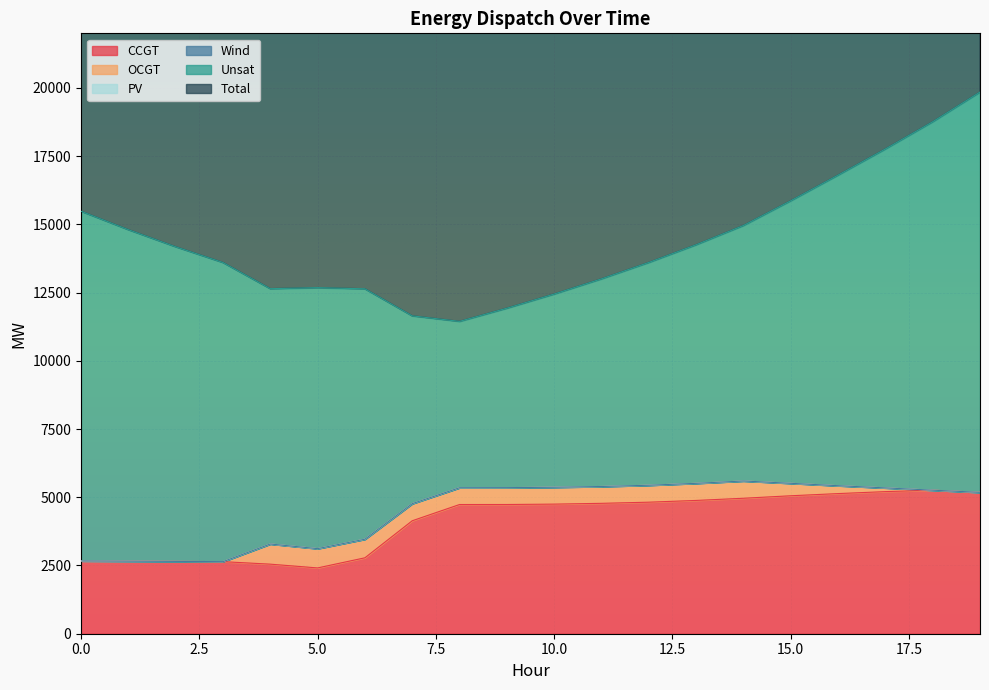

Rank the series at 6 from highest to lowest value.

Total, Unsat, CCGT, OCGT, PV, Wind